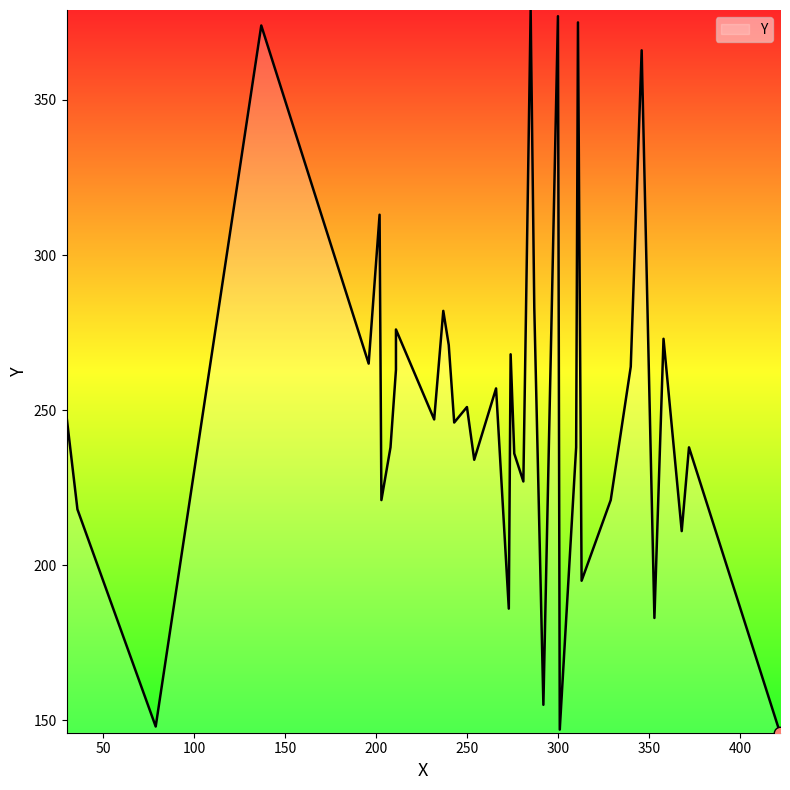

Which has a higher value, 287 or 274?

287